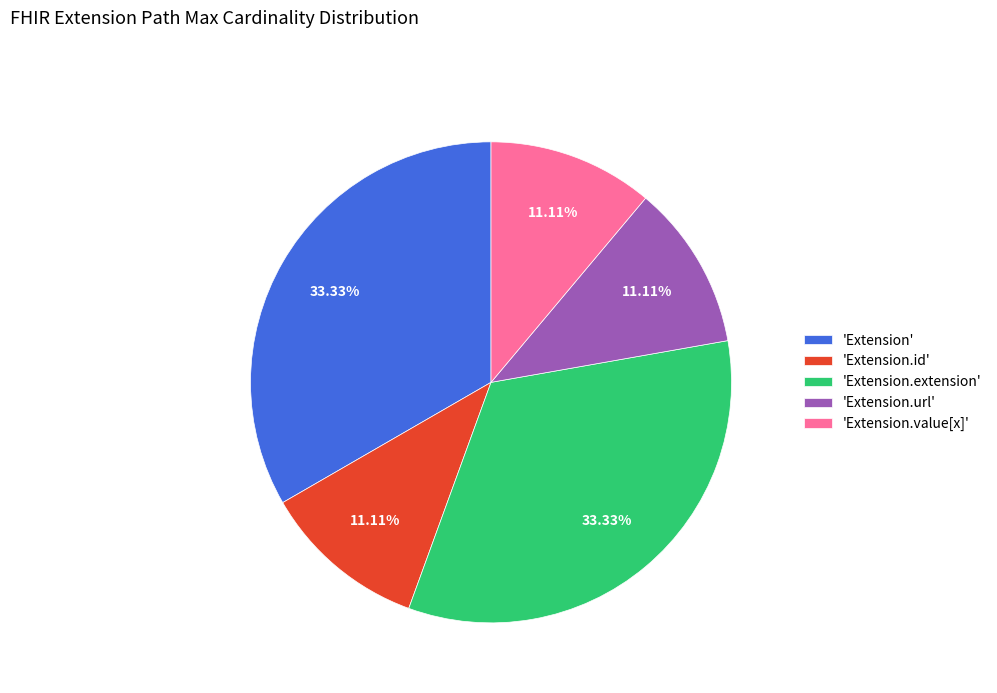

What is the ratio of the value at 'Extension.url' to the value at 'Extension.value[x]'?

1.0